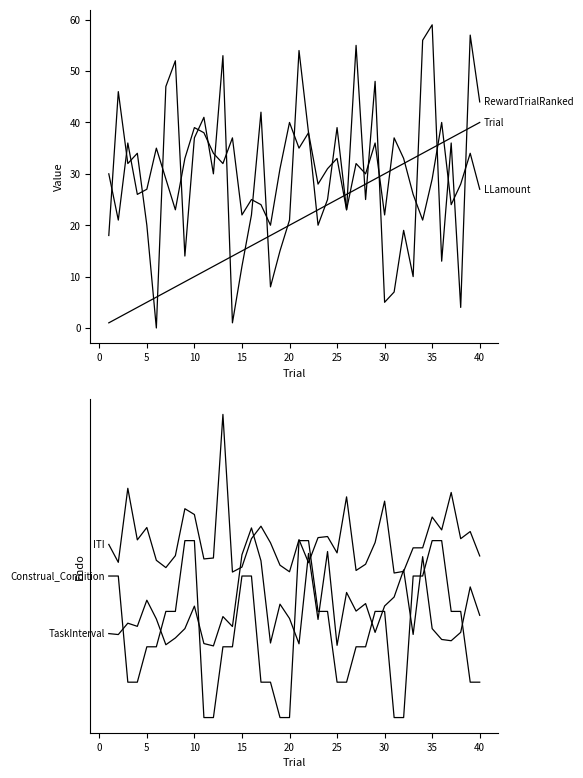

How many values in the Construal_Condition series are below 0?

20